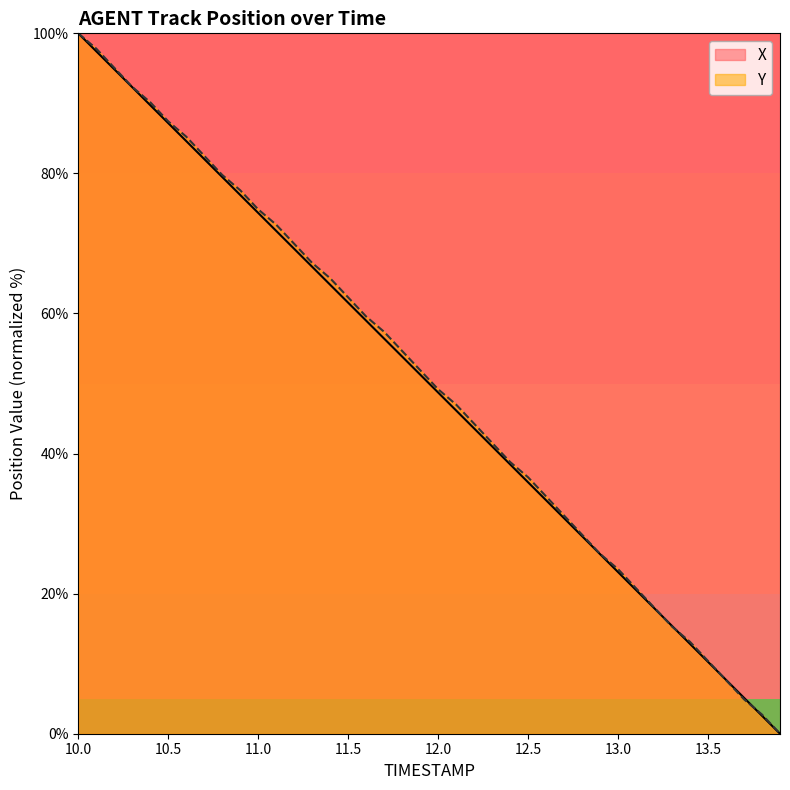

Which series has the largest total across all categories?

Y